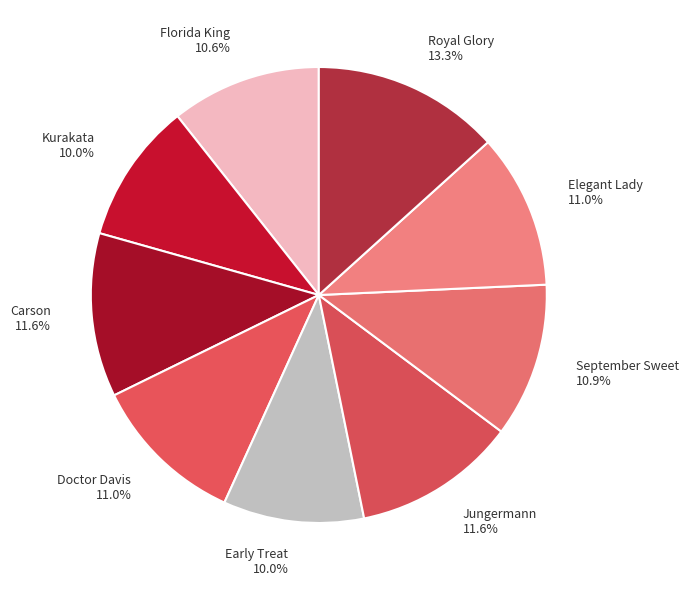

Is it true that September Sweet is 1% of the pie?

False